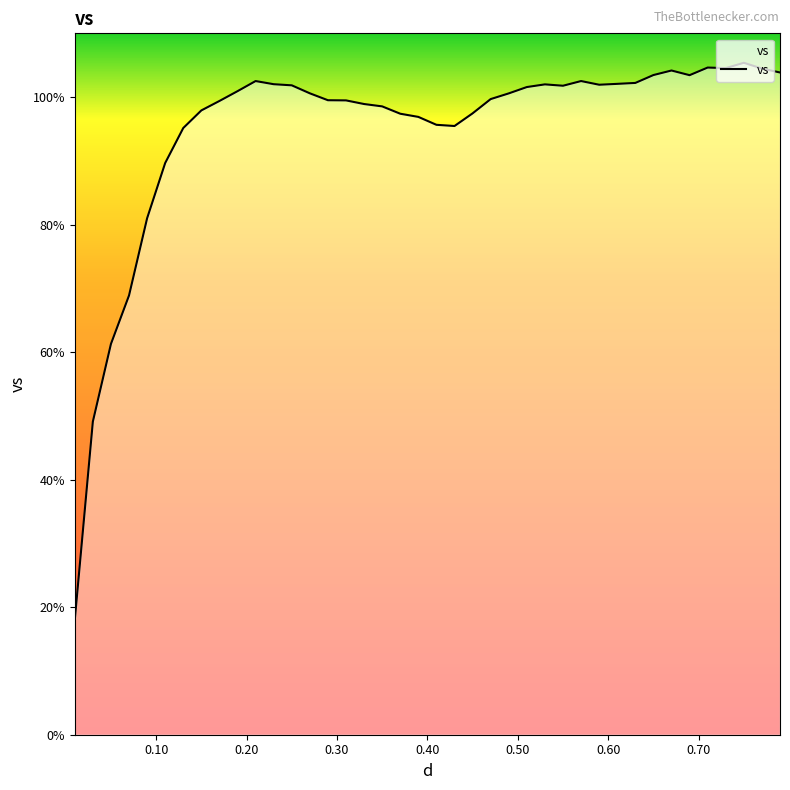

What is the difference between the maximum and minimum values?

87.4